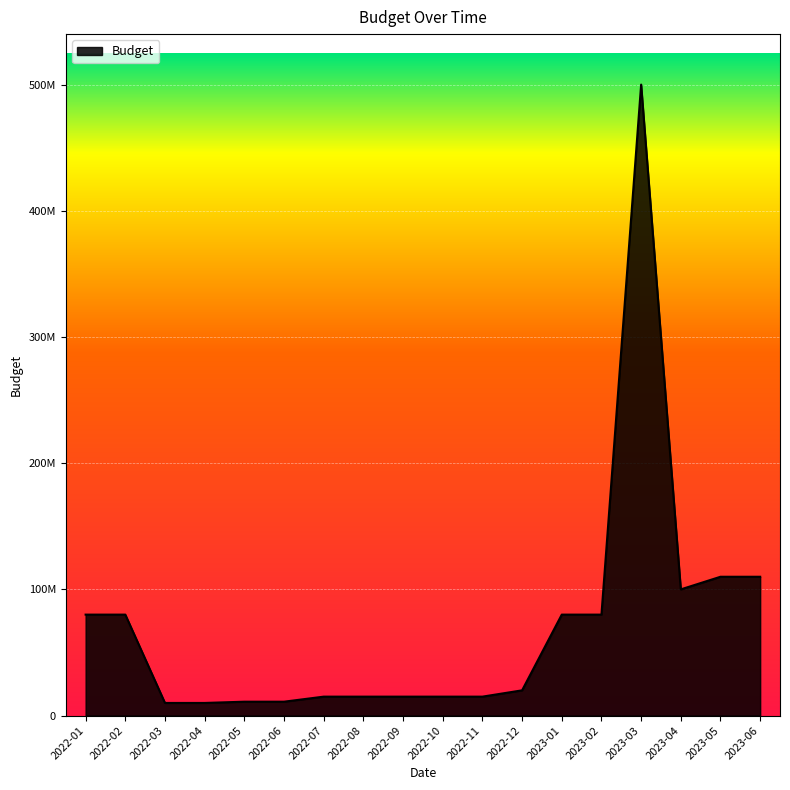

Does the chart display data point markers on the line(s)?

No